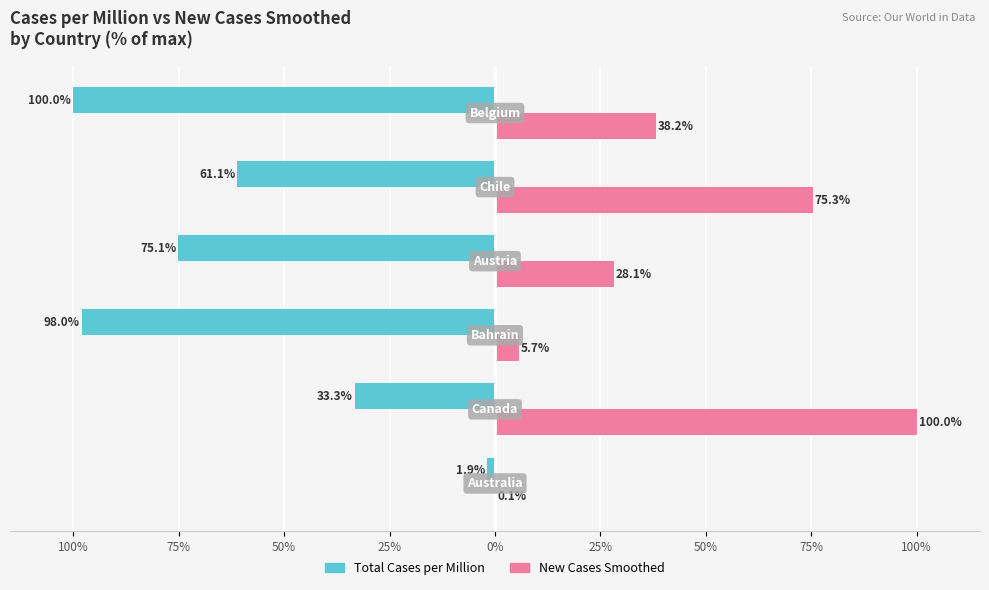

What are all the series names shown in the legend?

Total Cases per Million, New Cases Smoothed